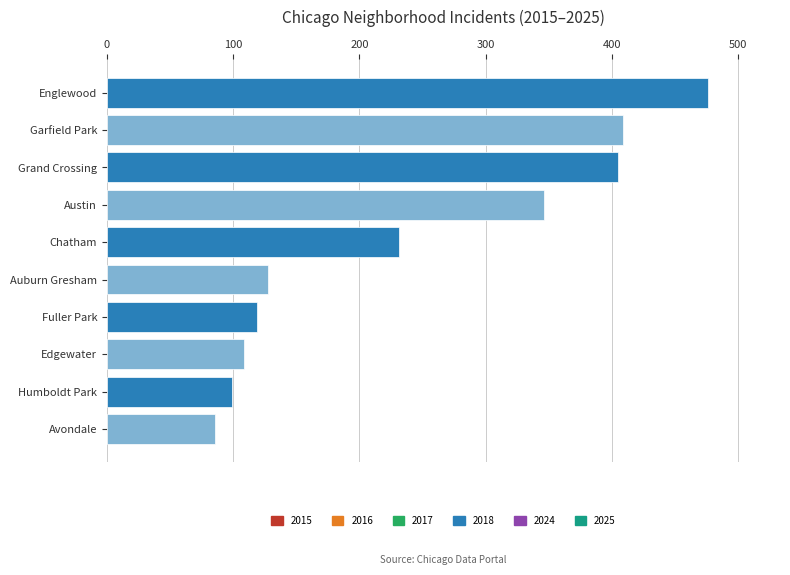

What is the ratio of the value at Austin to the value at Humboldt Park?

3.5